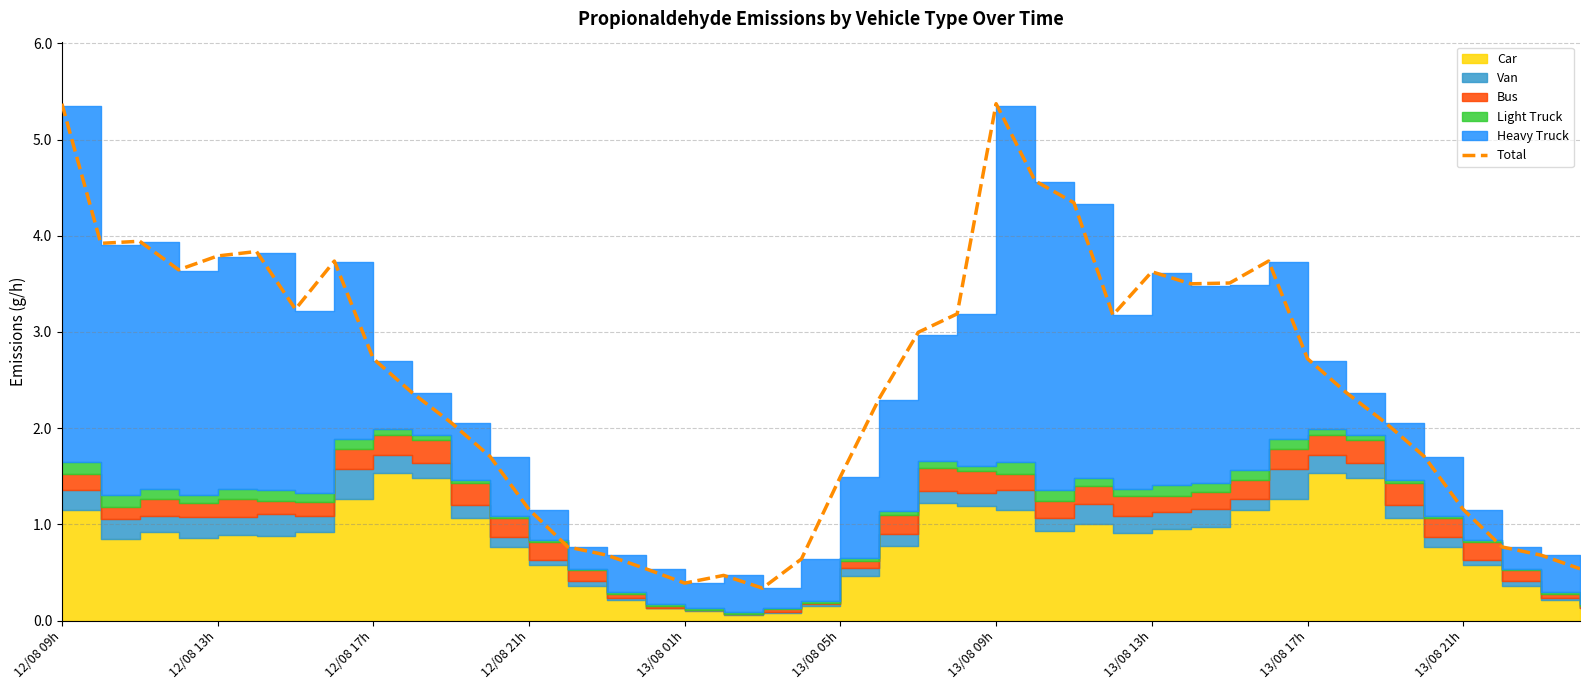

The Total series shows 1.2 at 12/08 21h. True or false?

True